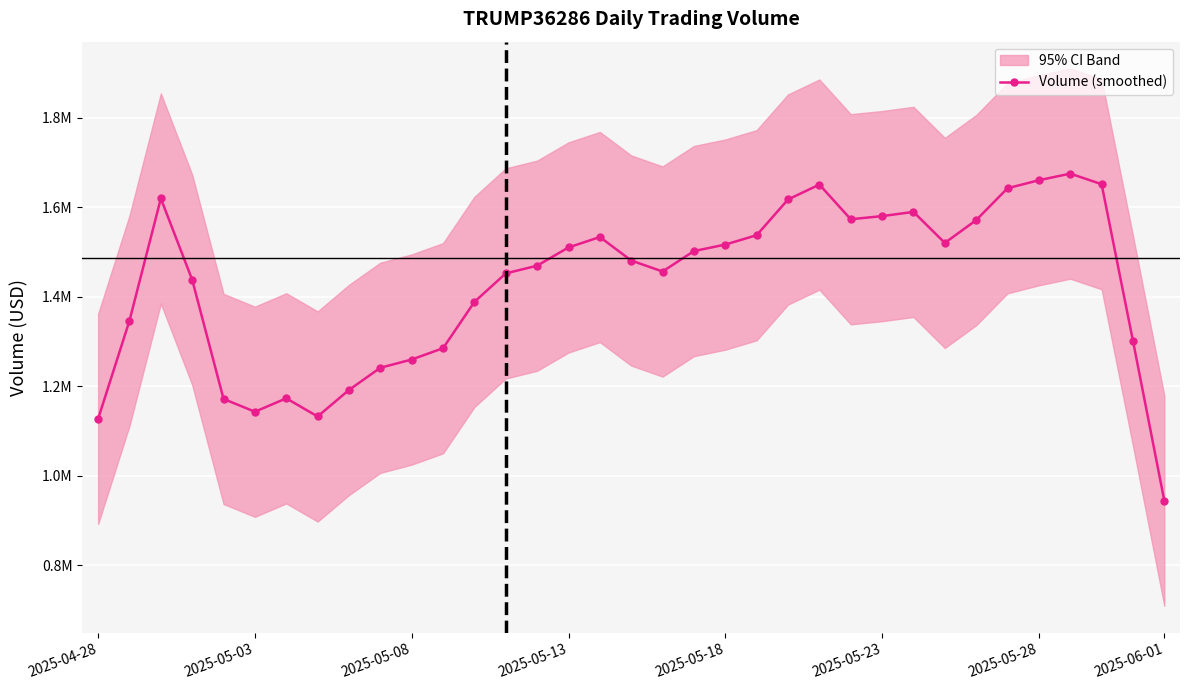

What is the value of the 35th point from the left?

944099.0